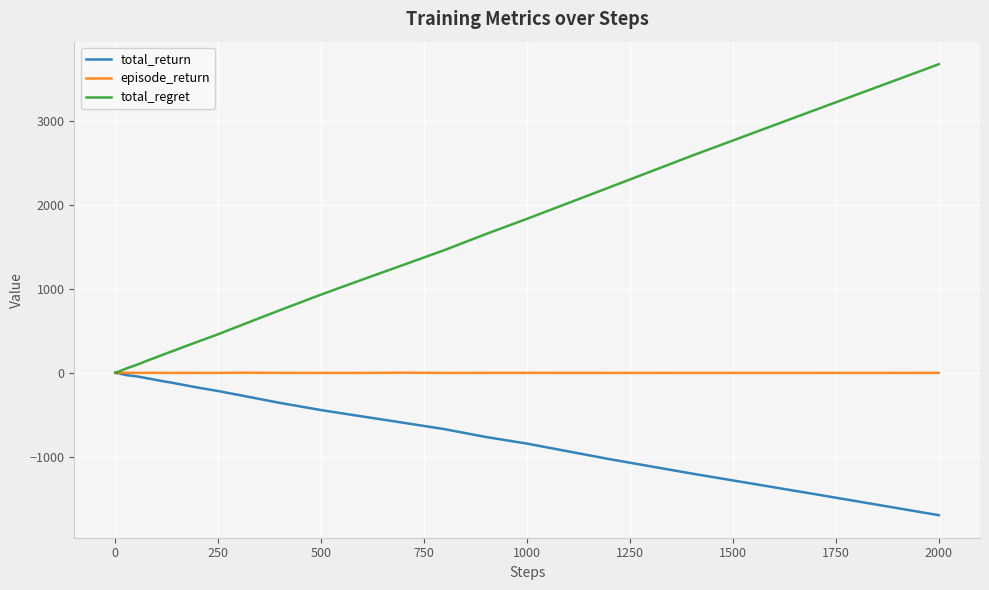

Which series has the largest total across all categories?

total_regret